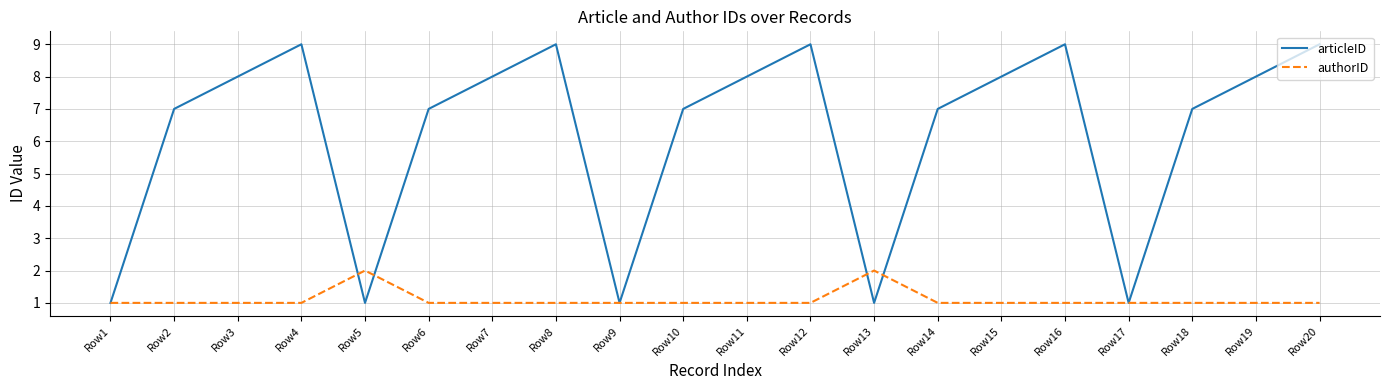

Which series ends up on top after the final intersection of authorID and articleID?

articleID